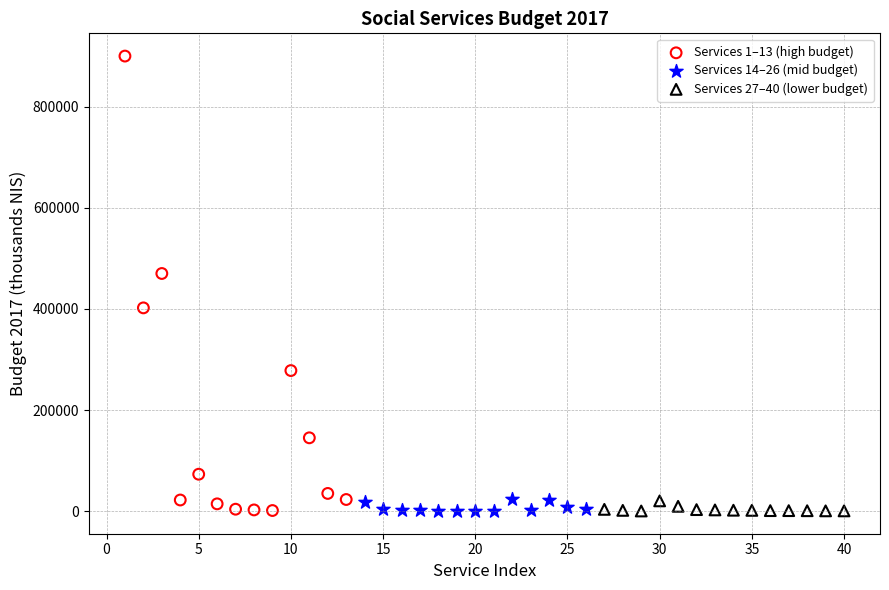

Which series contains the highest Y value?

Services 1–13 (high budget)